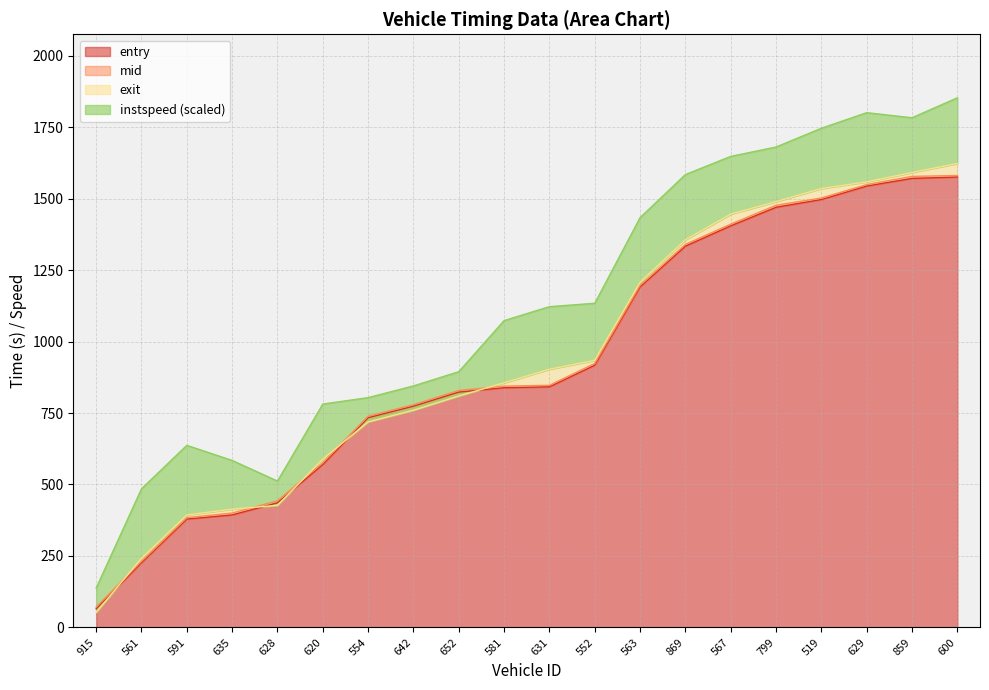

True or false: entry has a value of 1191.5 at 563.

True